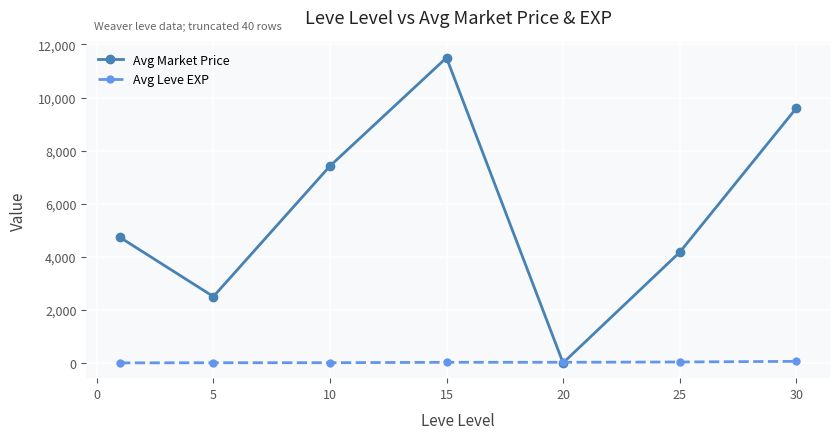

At how many categories does at least one series exceed 9818?

1